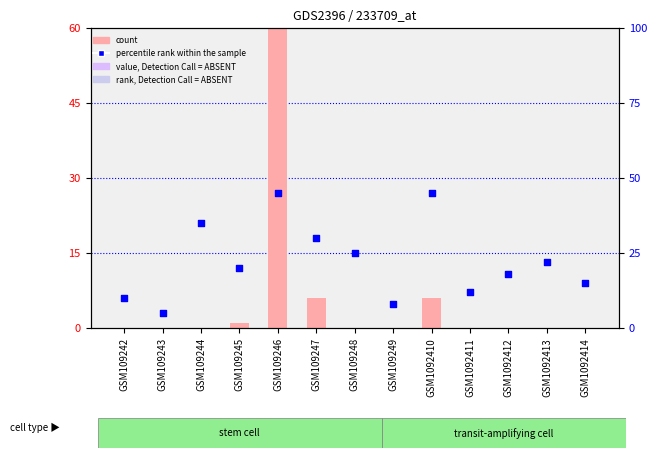

Which series reaches the minimum Y coordinate?

count